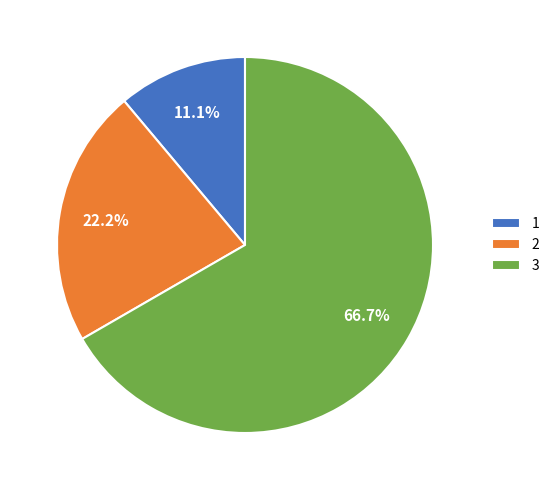

How many segments does this pie chart have?

3